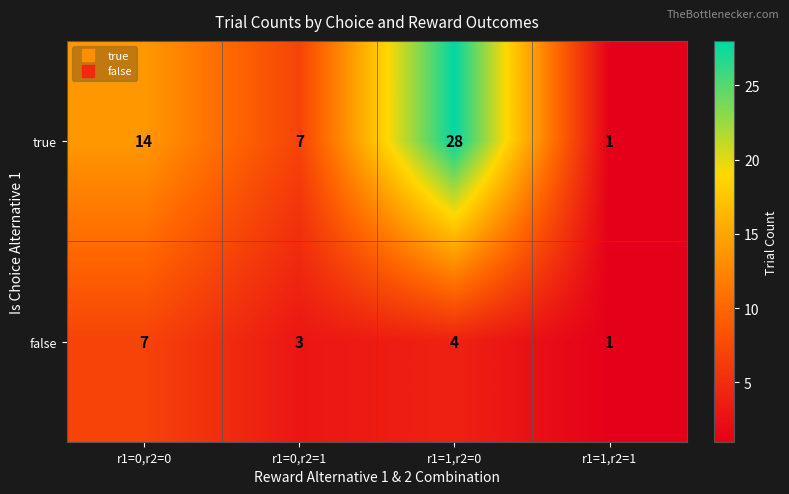

Count the number of data series in this chart.

2